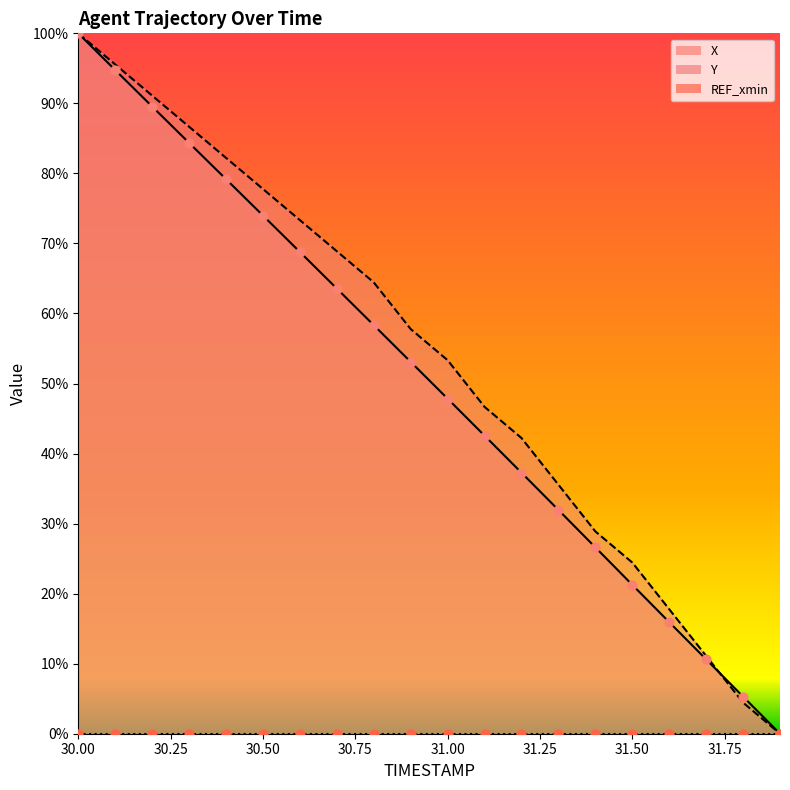

Is the value of Y at 31.2 greater than the value of X at 31.4?

Yes